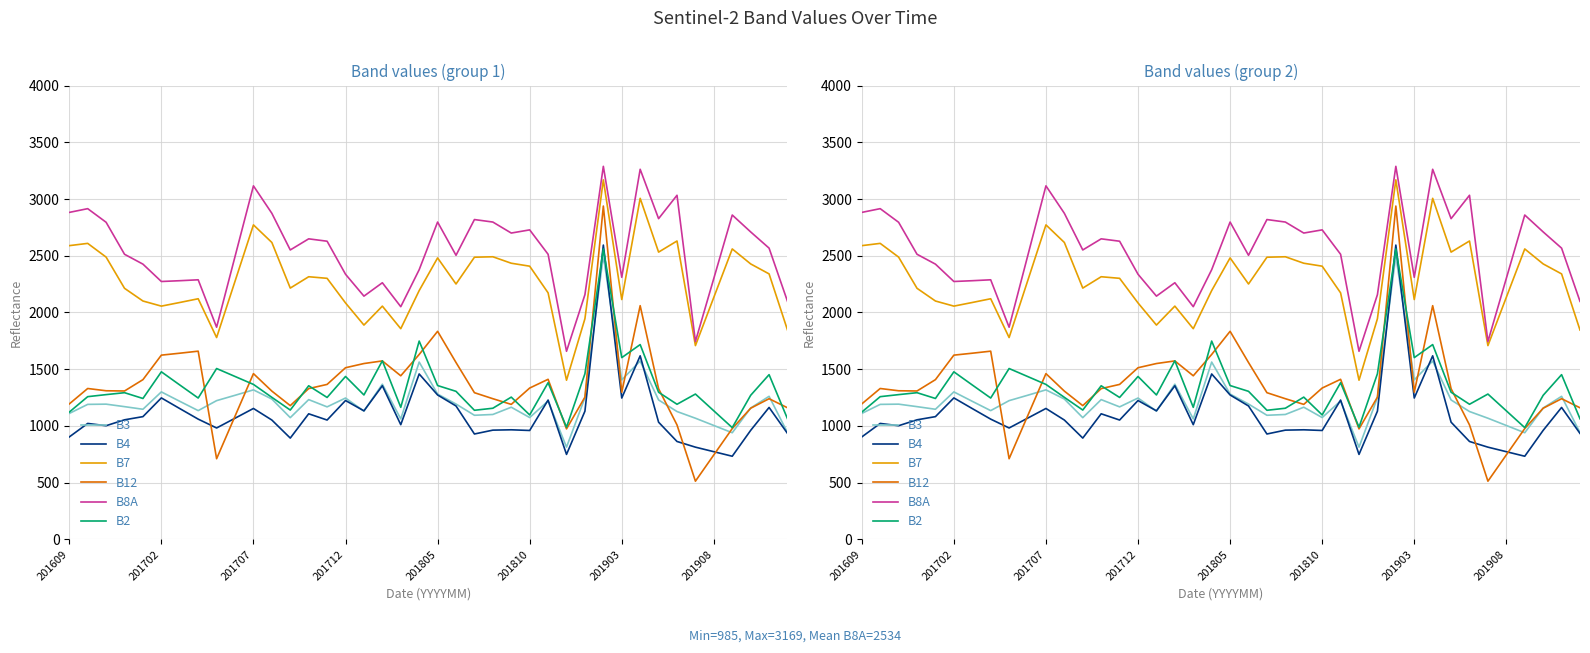

How many interior local valleys does the B7 series have?

10